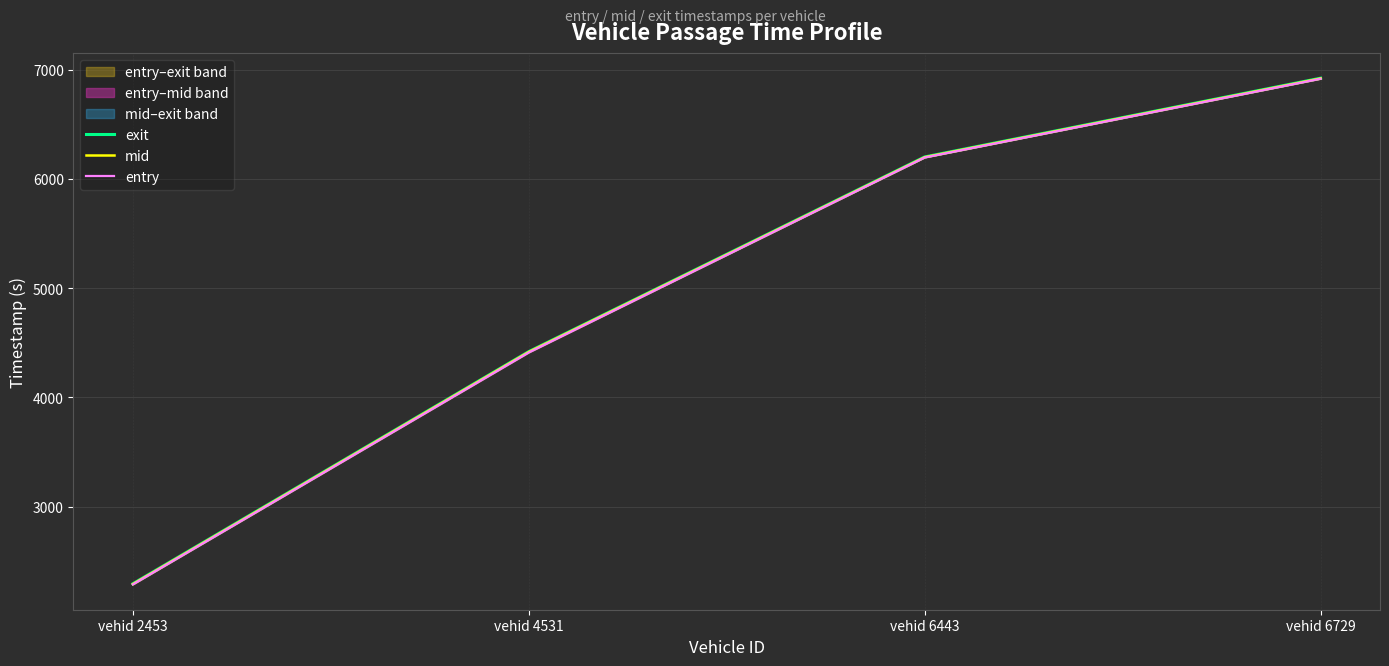

What is the total value across all series at vehid 4531?

13246.7